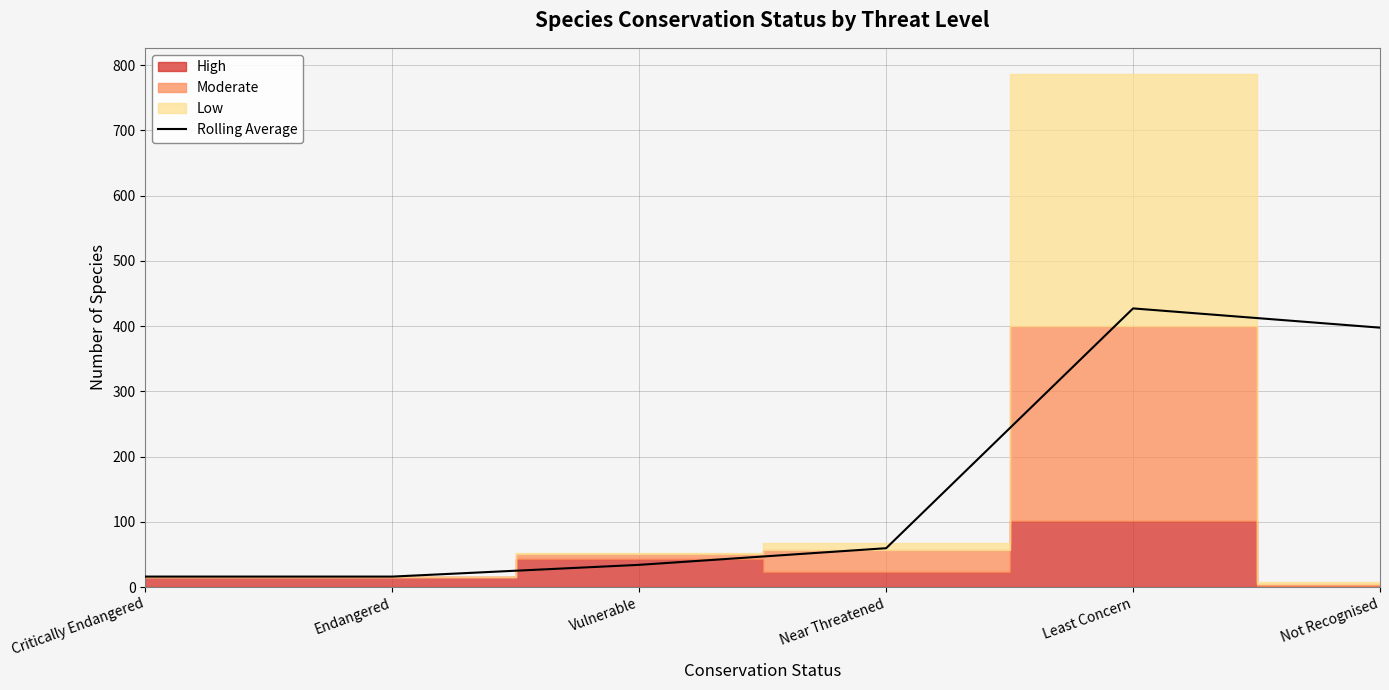

Rank the categories by value from highest to lowest.

Least Concern, Not Recognised, Near Threatened, Vulnerable, Critically Endangered, Endangered